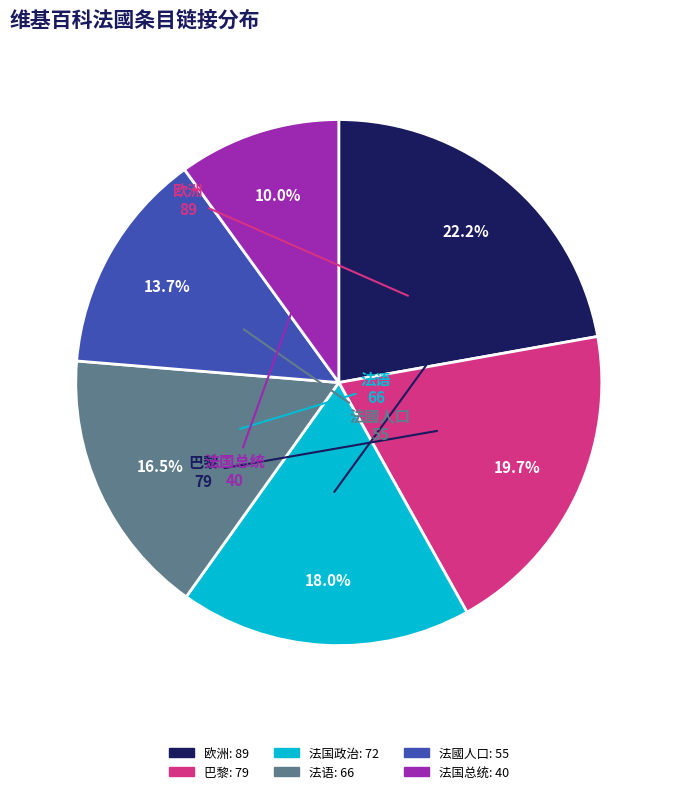

Which slice is the largest?

欧洲